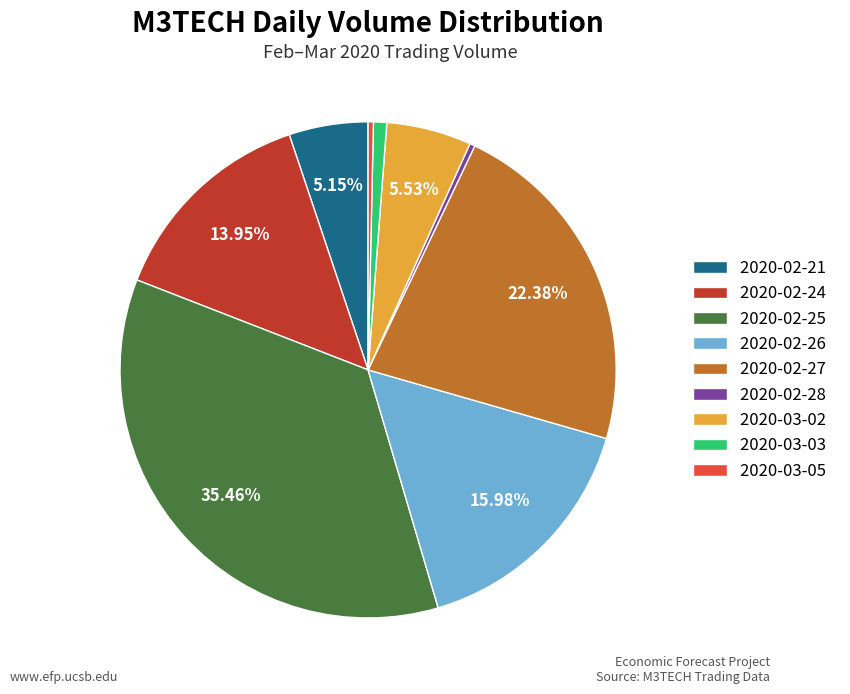

Approximately how many times larger is the value at 2020-02-28 compared to 2020-02-21?

0.1